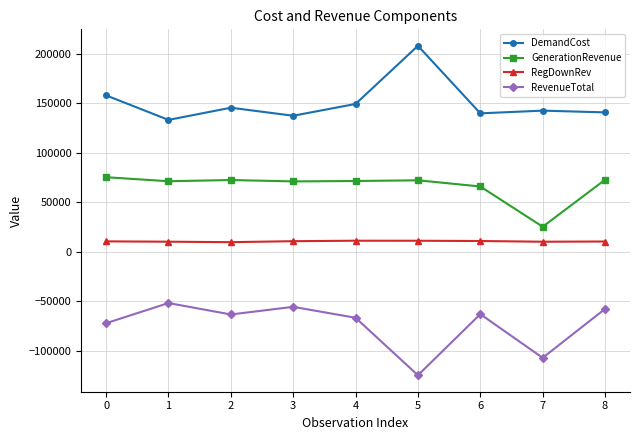

How many data points does each series have?

9